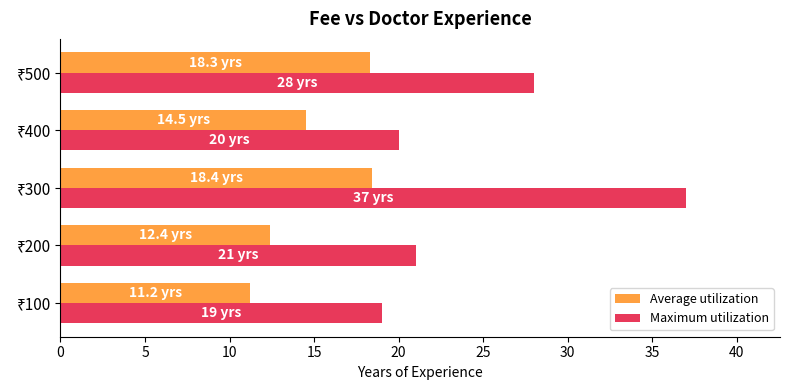

What is the smallest value displayed?

11.2